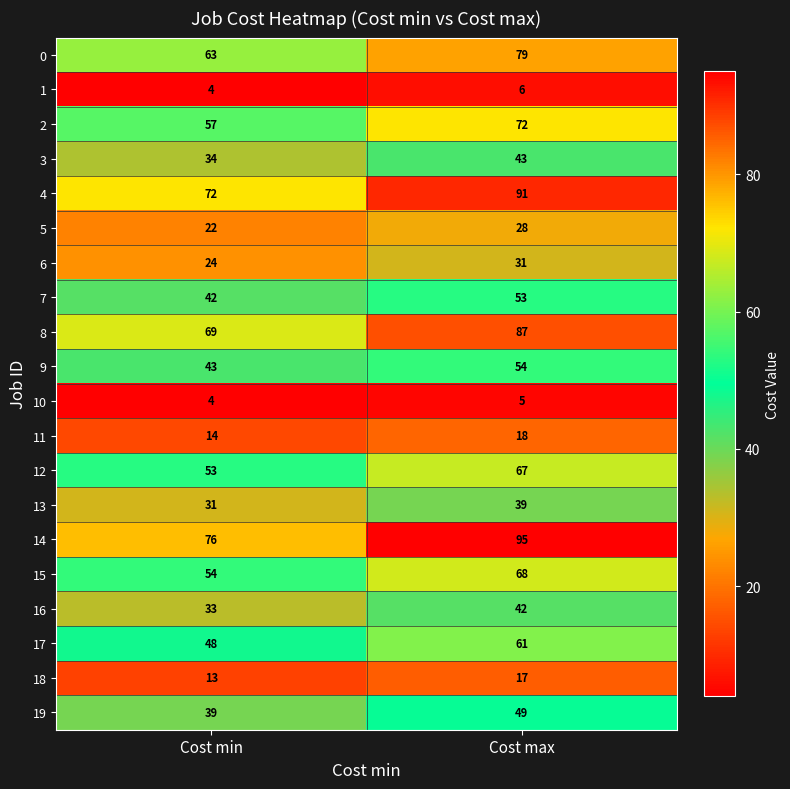

What is the sum of all 11 values?

32